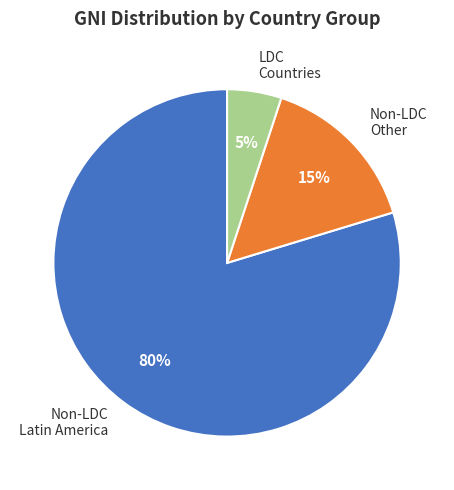

What is the largest slice in the pie chart?

Non-LDC Latin America